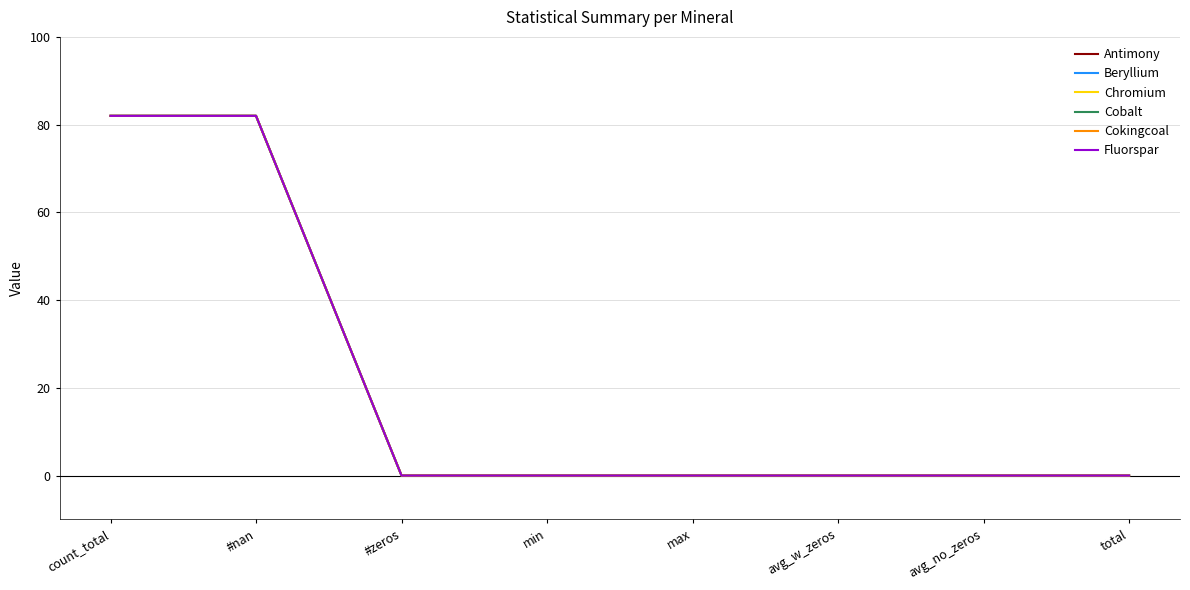

At which category is the sum across all series the highest?

count_total